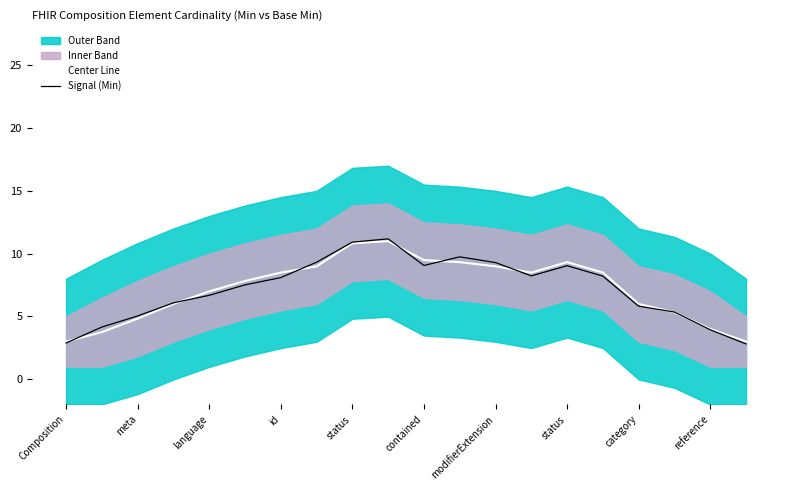

How many interior local peaks does the Signal (Min) series have?

3